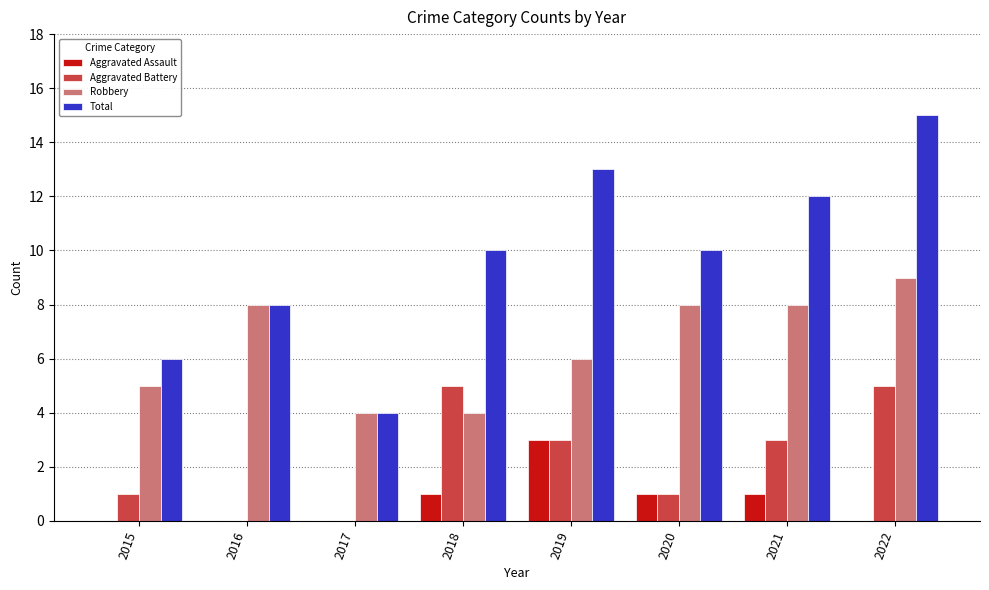

What is the sum of the Robbery values at 2019 and 2022?

15